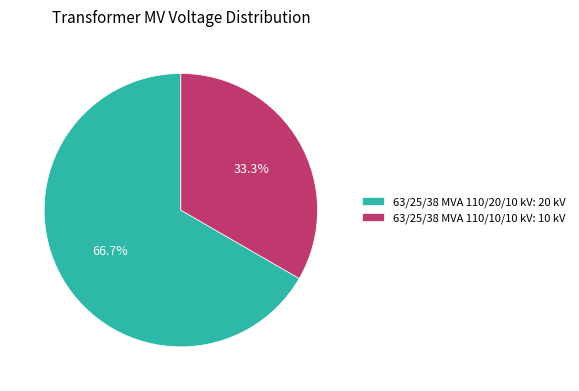

Which slice represents more than half of the pie?

63/25/38 MVA 110/20/10 kV